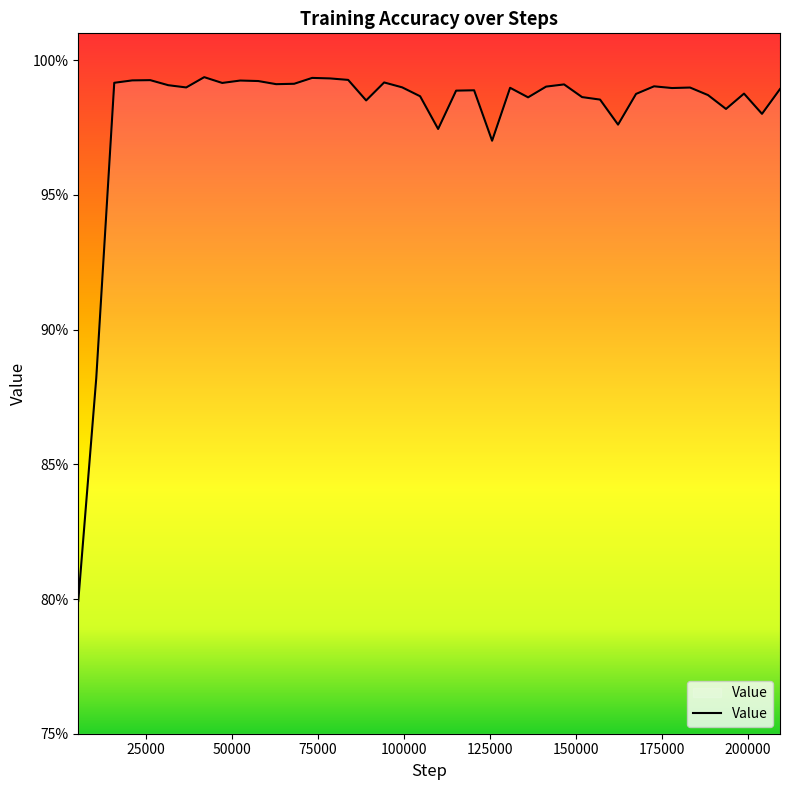

Which label corresponds to the smallest value in the chart?

5234